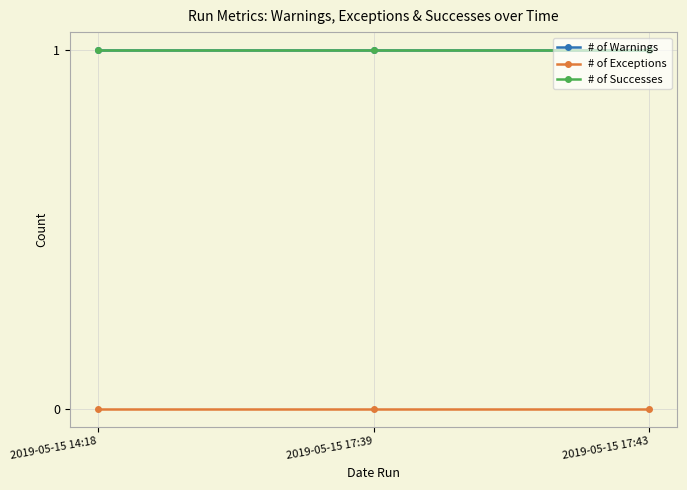

Is this an area chart (filled region under the line)?

No